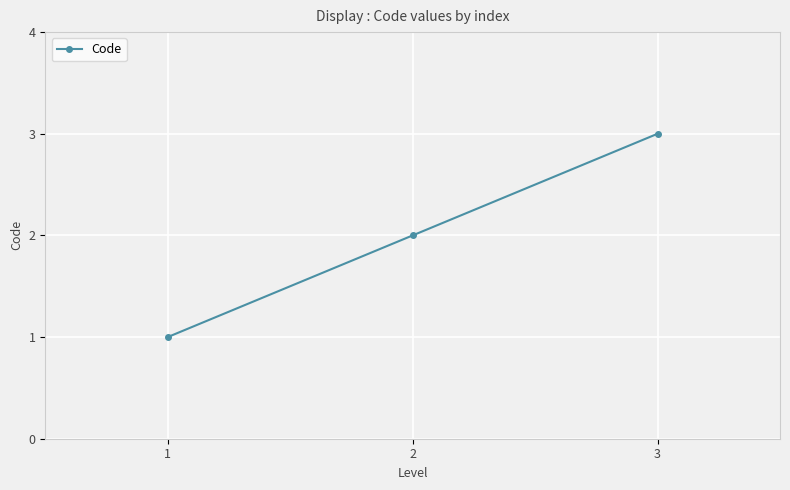

List the labels in order of value, smallest first.

1, 2, 3